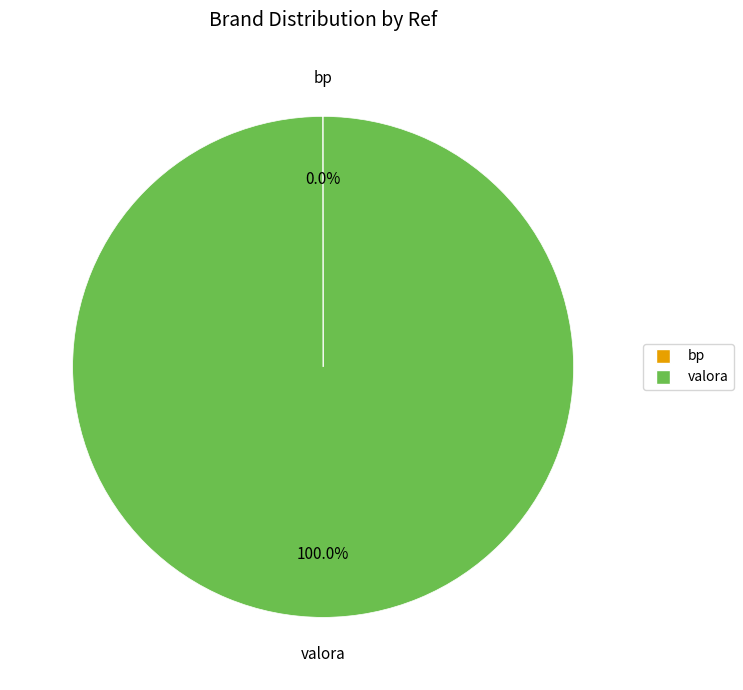

Which slice represents more than half of the pie?

valora